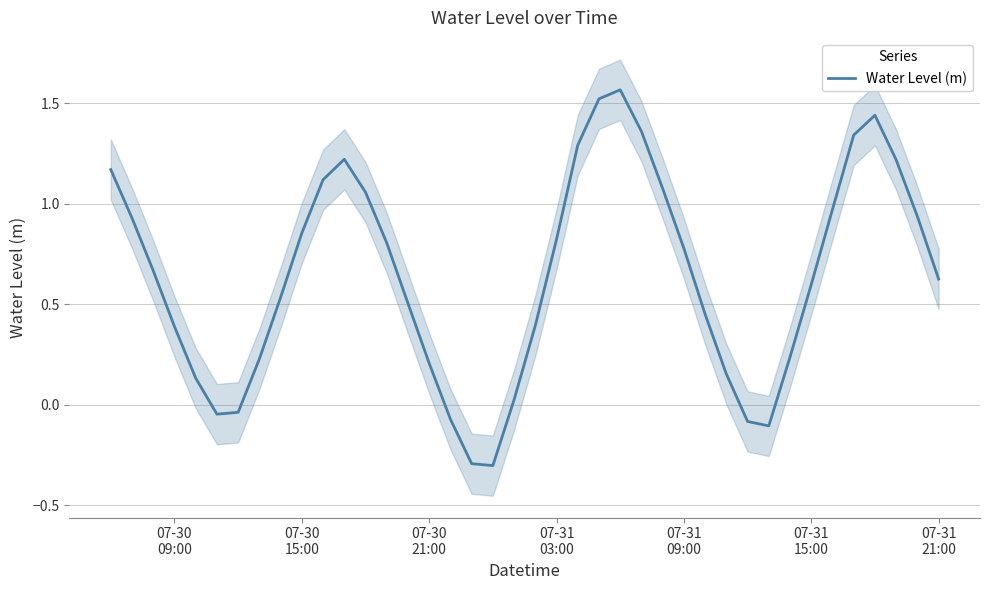

Reading left to right, list all the values displayed in this chart.

1.2	0.9	0.7	0.4	0.1	-0.0	-0.0	0.2	0.5	0.9	1.1	1.2	1.1	0.8	0.5	0.2	-0.1	-0.3	-0.3	0.0	0.4	0.8	1.3	1.5	1.6	1.4	1.1	0.8	0.4	0.2	-0.1	-0.1	0.2	0.6	1.0	1.3	1.4	1.2	0.9	0.6